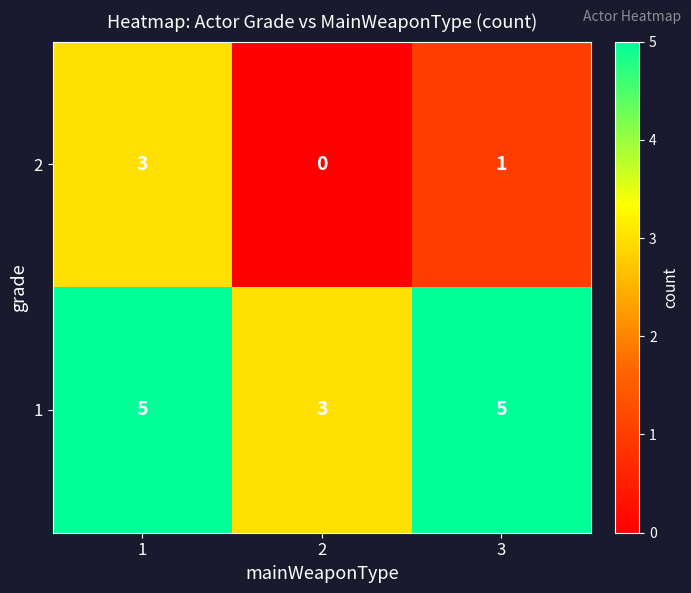

What is the greatest value displayed?

5